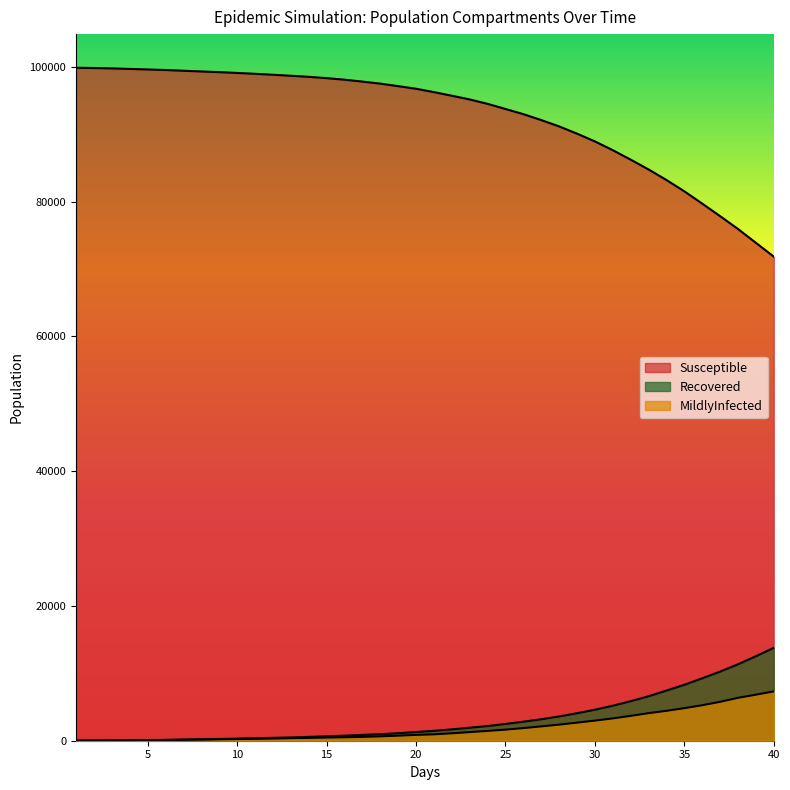

What is the smallest value displayed?

2